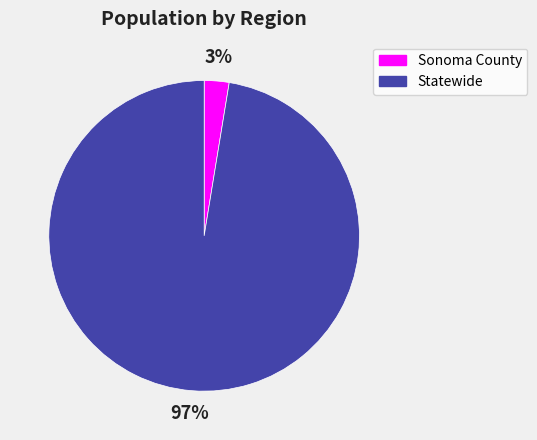

Combined, do Statewide and Sonoma County account for over 50%?

Yes